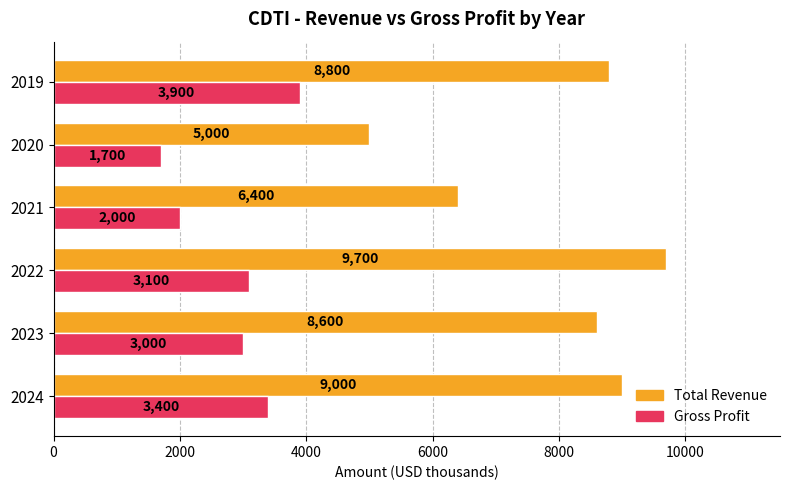

Count the number of data series in this chart.

2